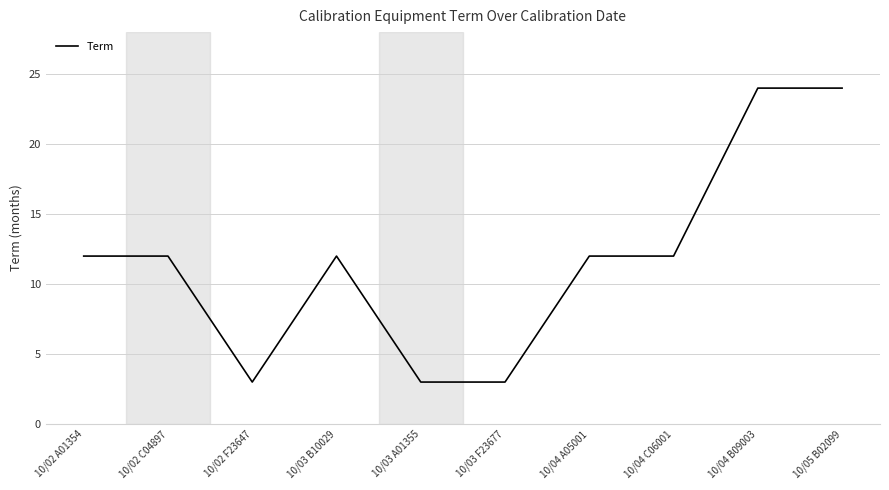

What is the sum of all values?

117